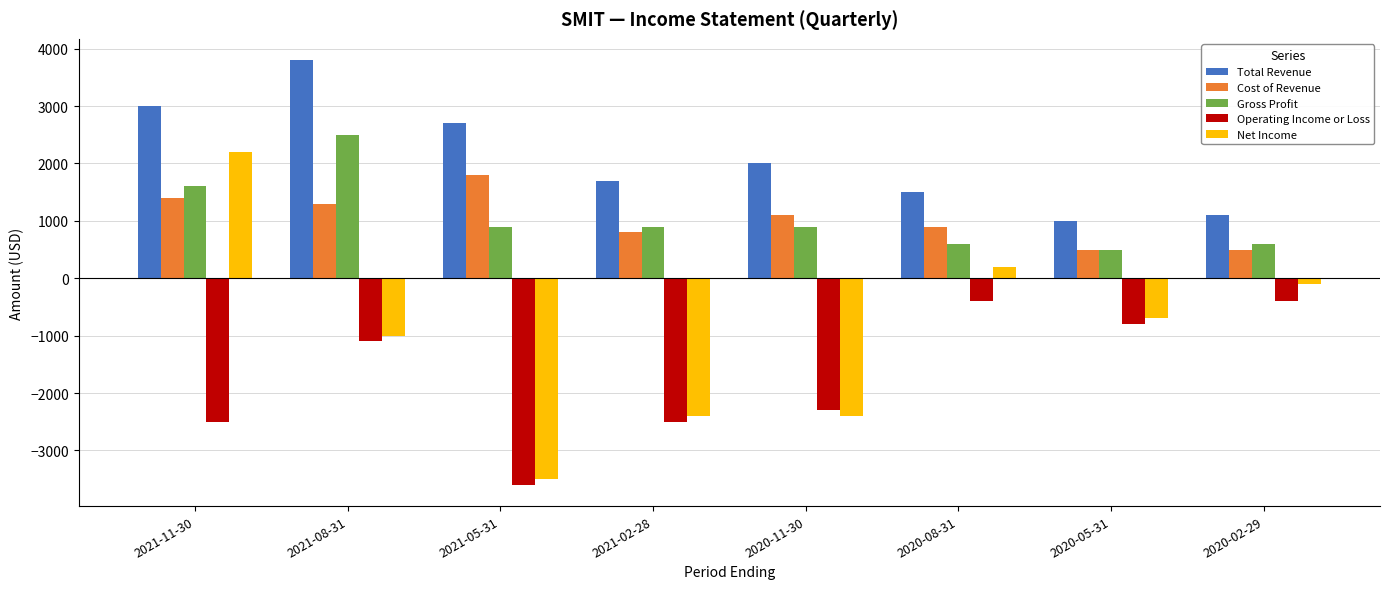

Rank the series at 2020-11-30 from lowest to highest value.

Net Income, Operating Income or Loss, Gross Profit, Cost of Revenue, Total Revenue